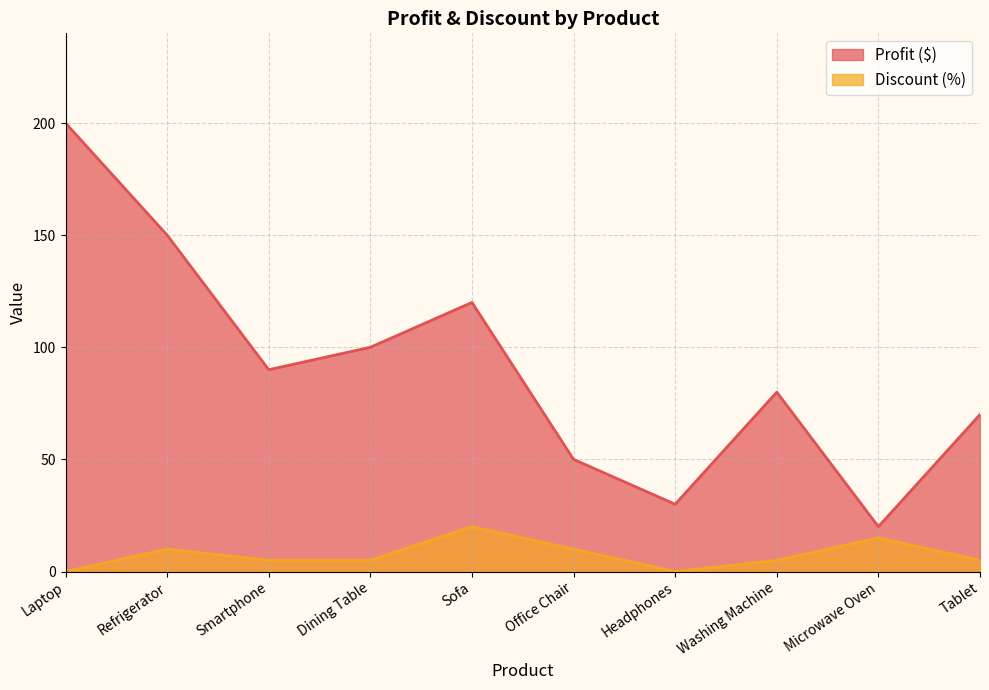

At how many categories does at least one series exceed 63?

7